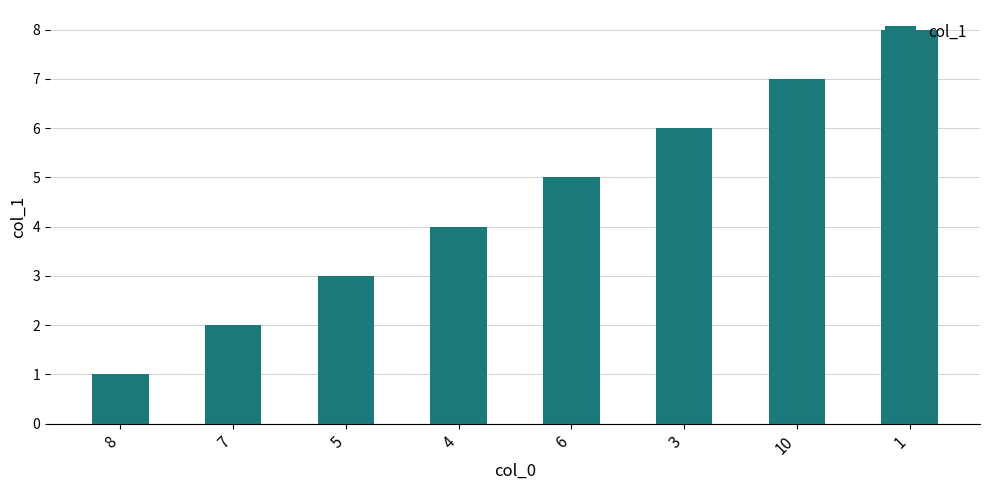

Are the bars grouped side by side (vs. stacked)?

No